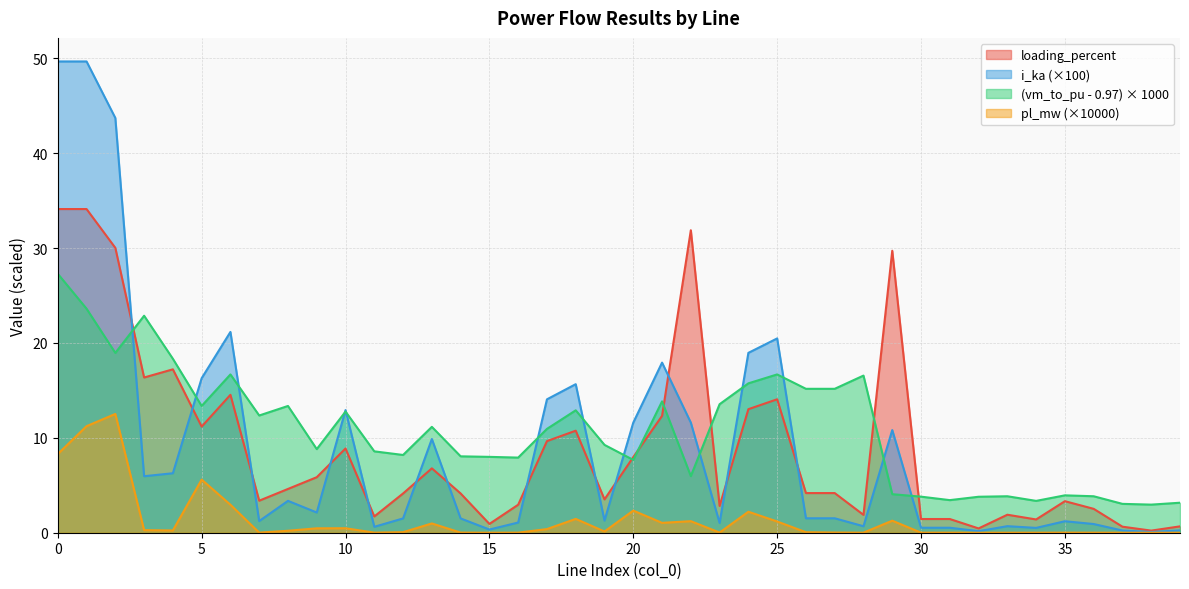

At which category does vm_to_pu reach its first local valley?

2